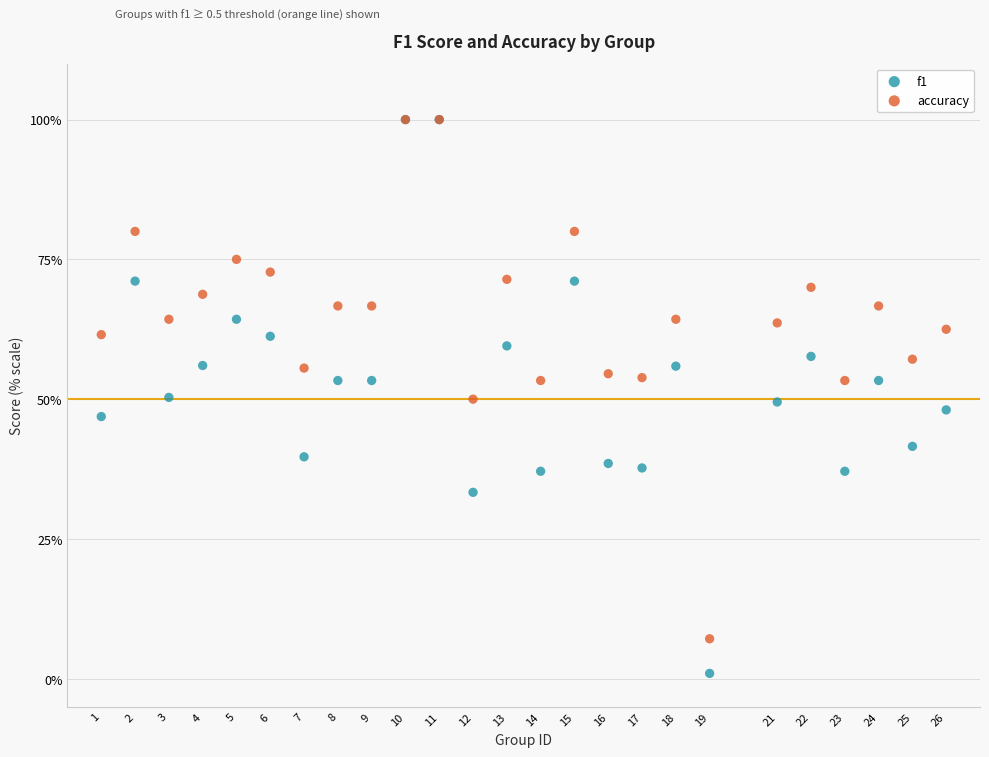

Which series reaches the minimum Y coordinate?

f1